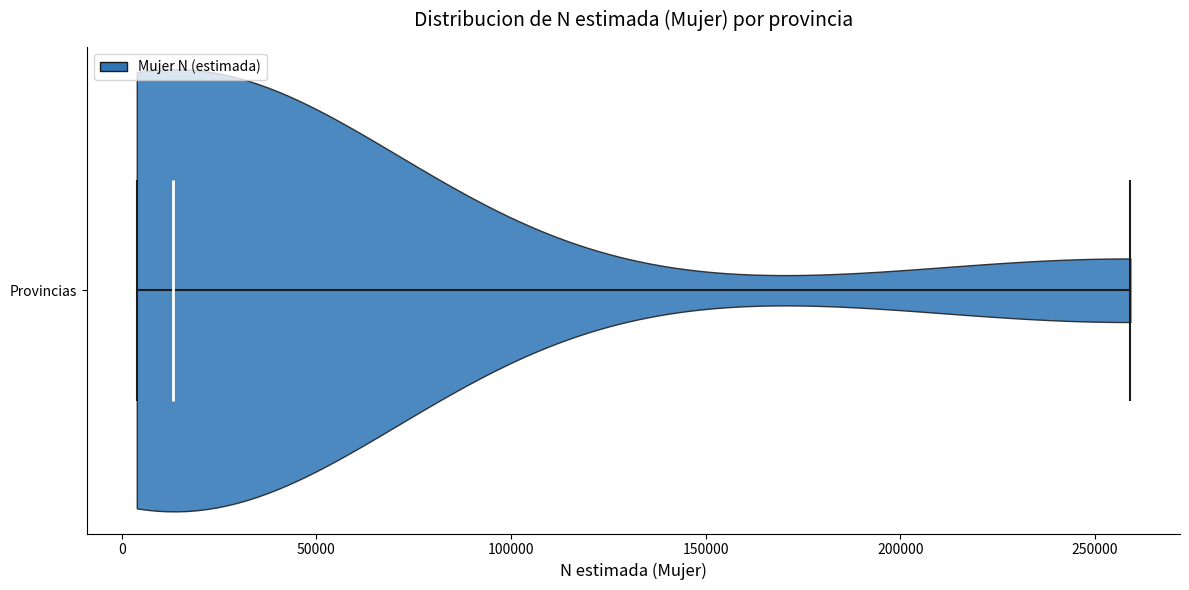

Read this violin plot against the x-axis: where its median line is, and the lowest and highest points the violin reaches. The values are not printed on the chart, so give them approximately, as read against the axis.

median line 15000, lowest point 5000, highest point 260000